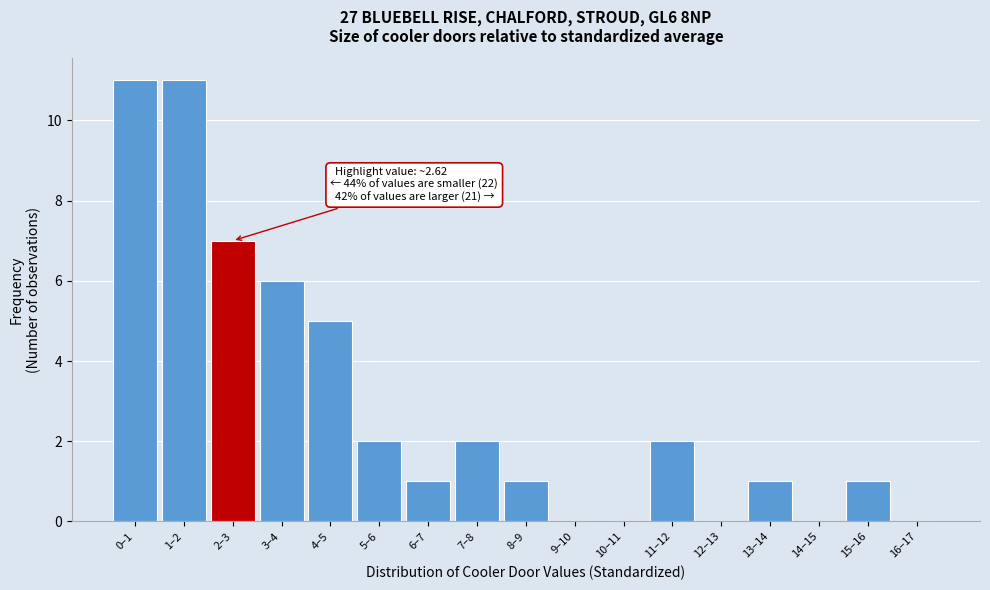

Reading left to right, extract all data points from this chart.

0–1=11	1–2=11	2–3=7	3–4=6	4–5=5	5–6=2	6–7=1	7–8=2	8–9=1	9–10=0	10–11=0	11–12=2	12–13=0	13–14=1	14–15=0	15–16=1	16–17=0